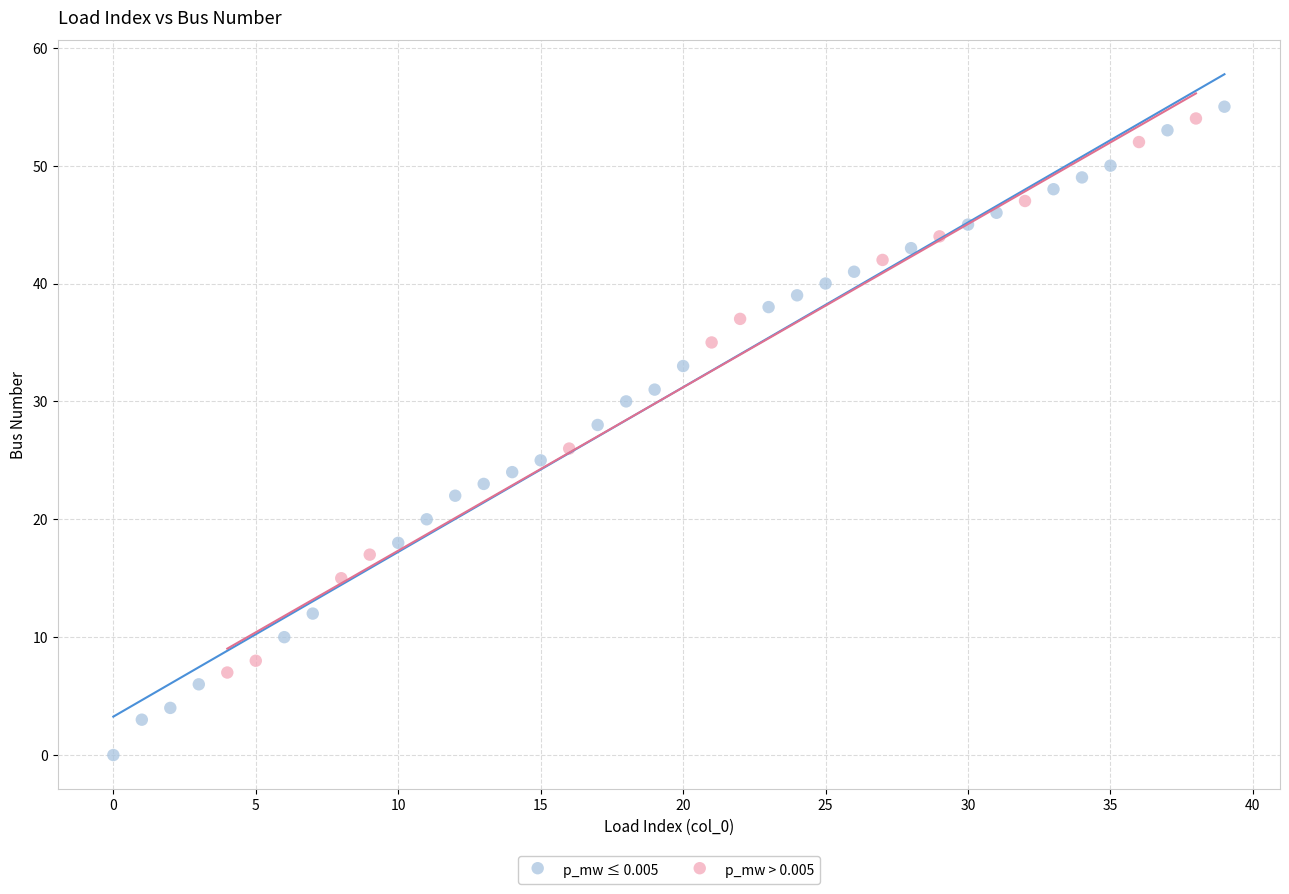

Which series contains the highest Y value?

p_mw ≤ 0.005